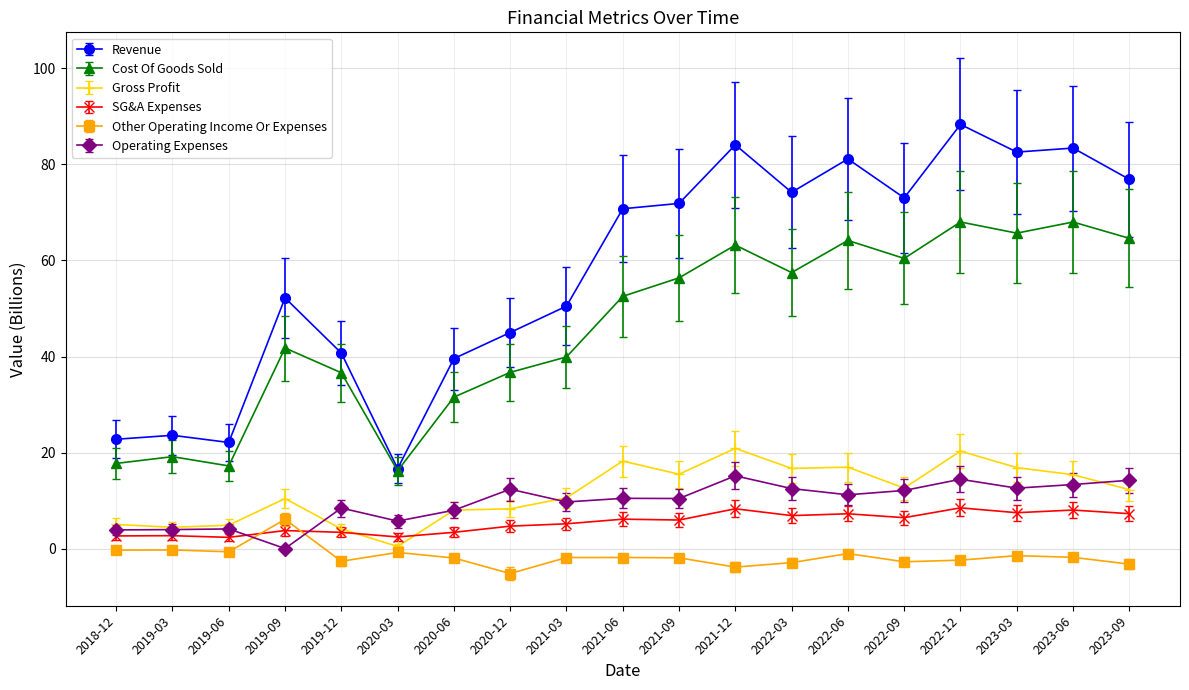

Which series has the largest range (max minus min)?

Revenue